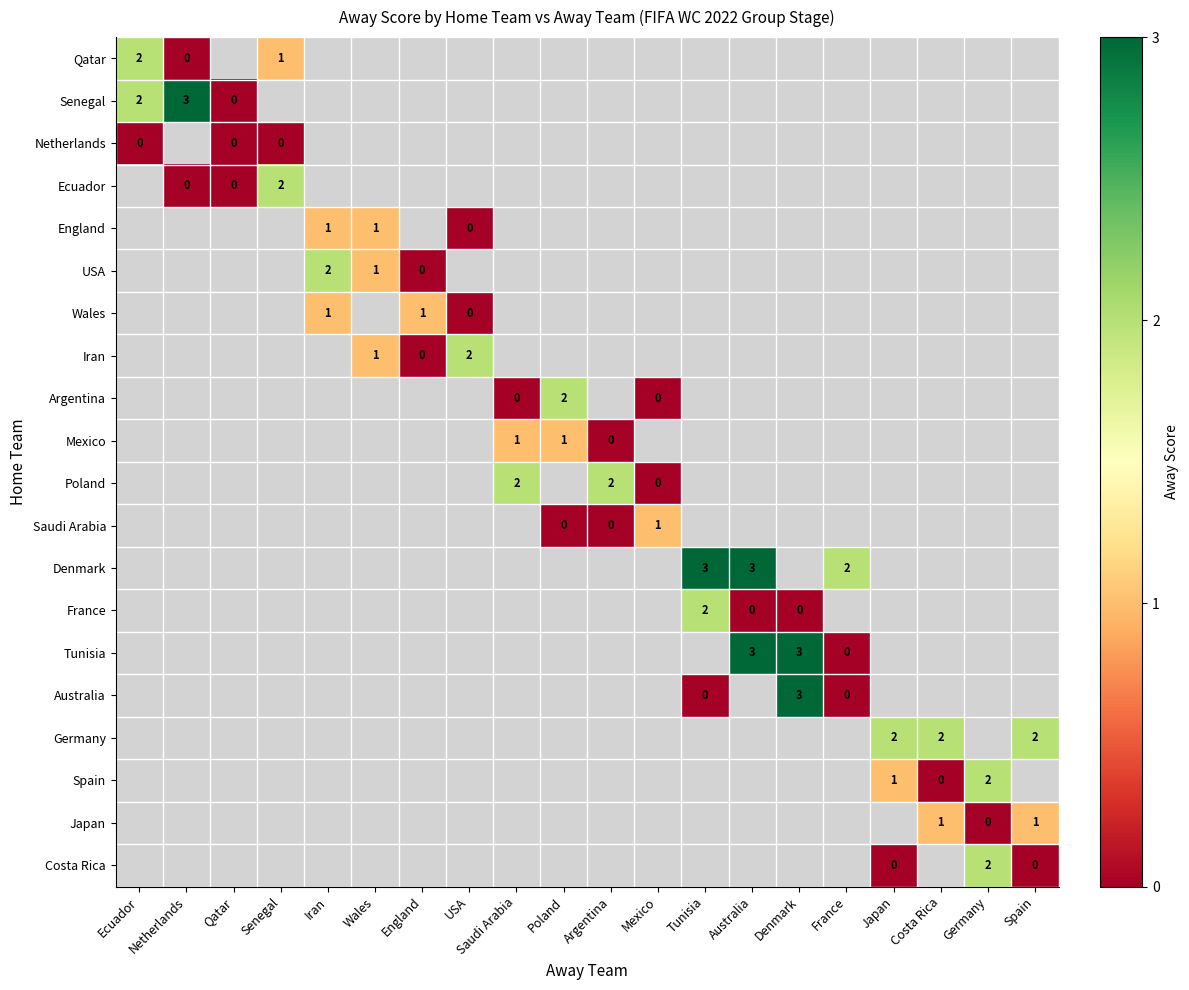

How many distinct data groups are displayed?

20